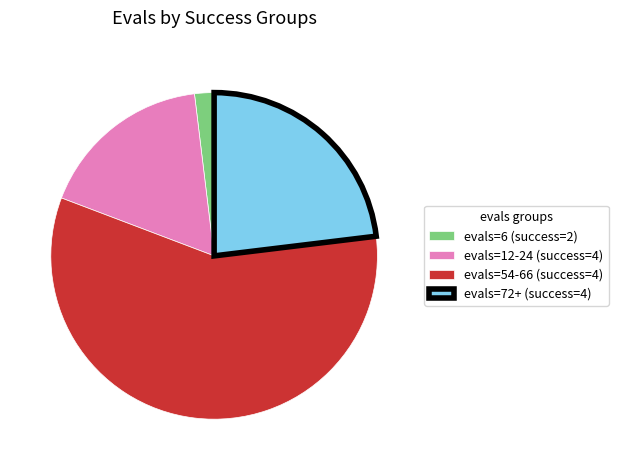

Which category has the biggest portion of the pie?

evals=54-66 (success=4)